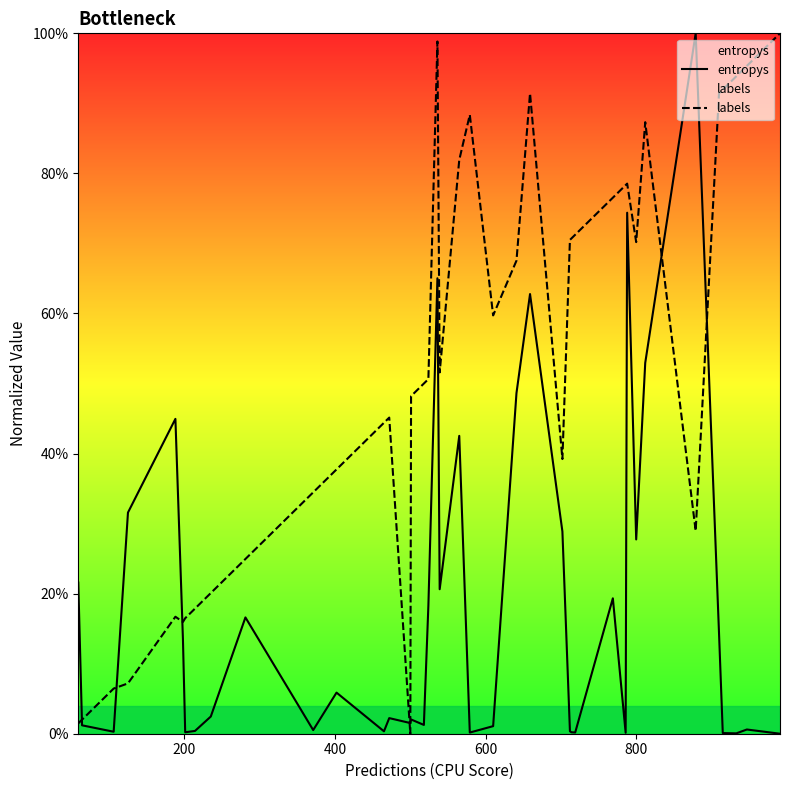

What are all the series names shown in the legend?

entropys, labels